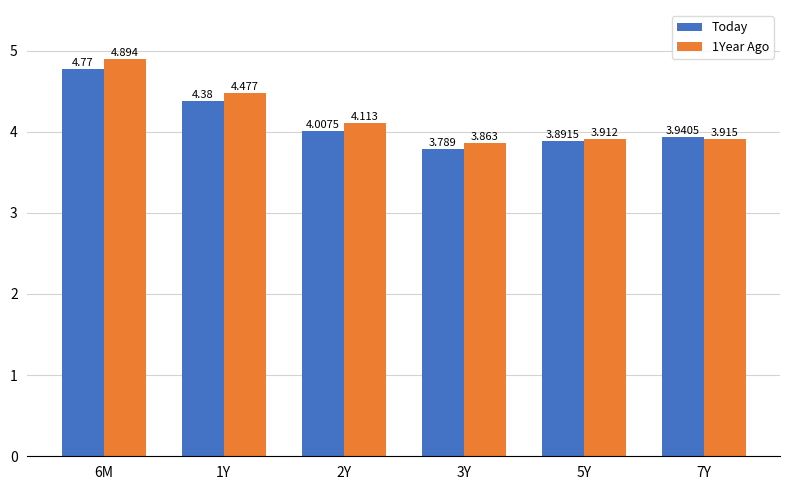

What is the difference between the 1Year Ago values at 2Y and 1Y?

0.4